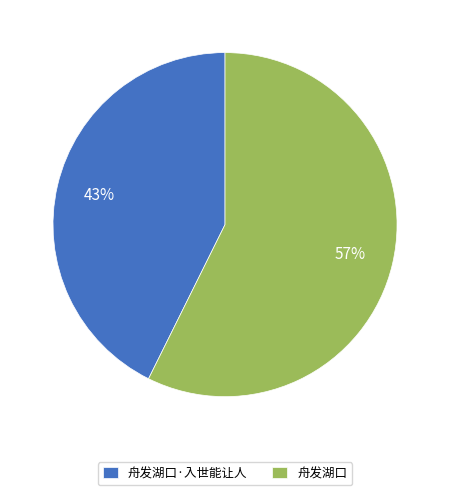

Combined, do 舟发湖口·入世能让人 and 舟发湖口 account for over 50%?

Yes